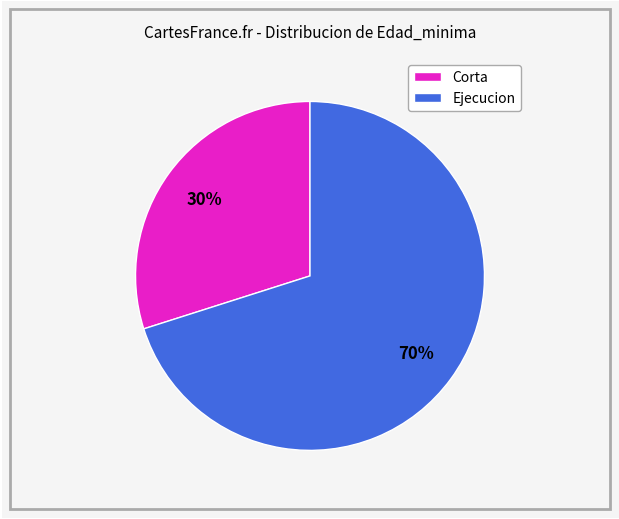

To the nearest percent, what is the difference between the largest and smallest slice percentages?

40%